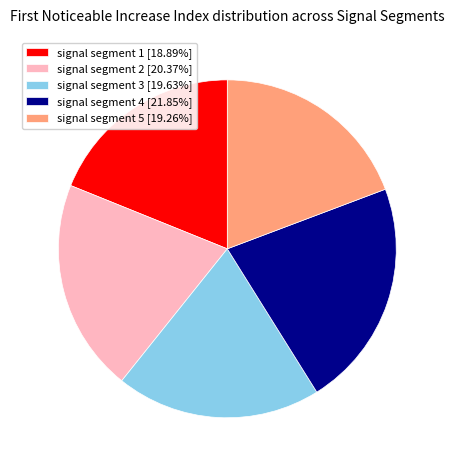

Does signal segment 1 [18.89%] represent more than half of the total?

No